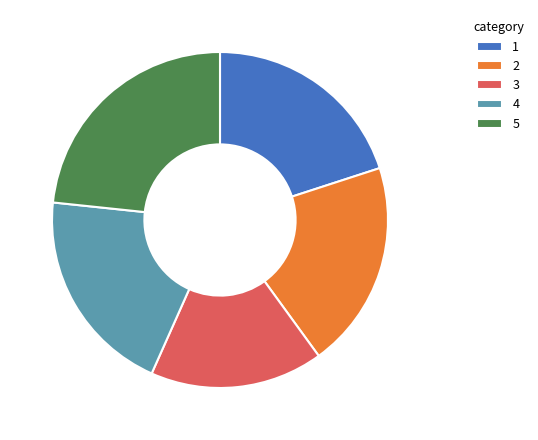

Approximately how many times larger is the value at 3 compared to 4?

0.8